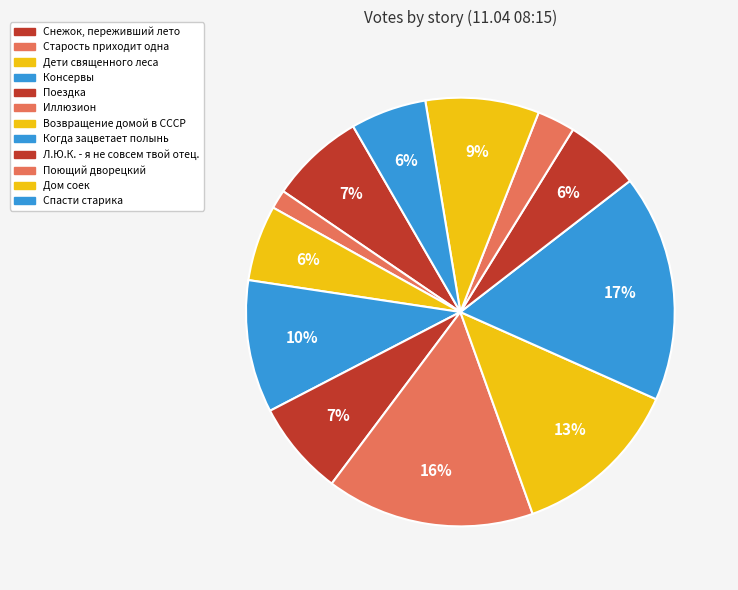

How many segments does this pie chart have?

12